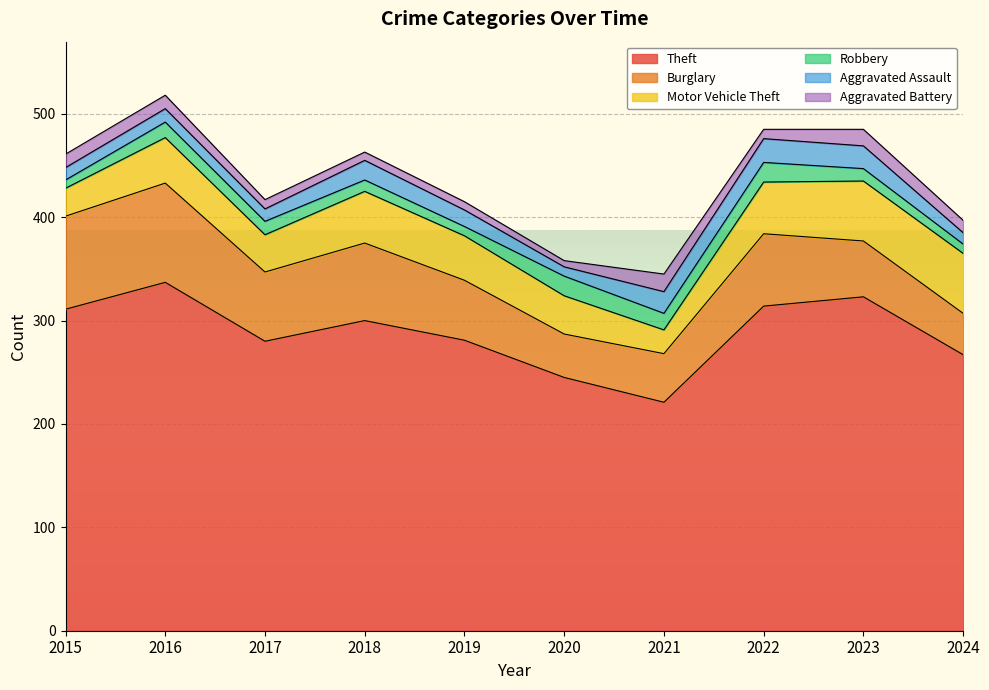

List the series in order of their peak value, highest first.

Theft, Burglary, Motor Vehicle Theft, Aggravated Assault, Robbery, Aggravated Battery